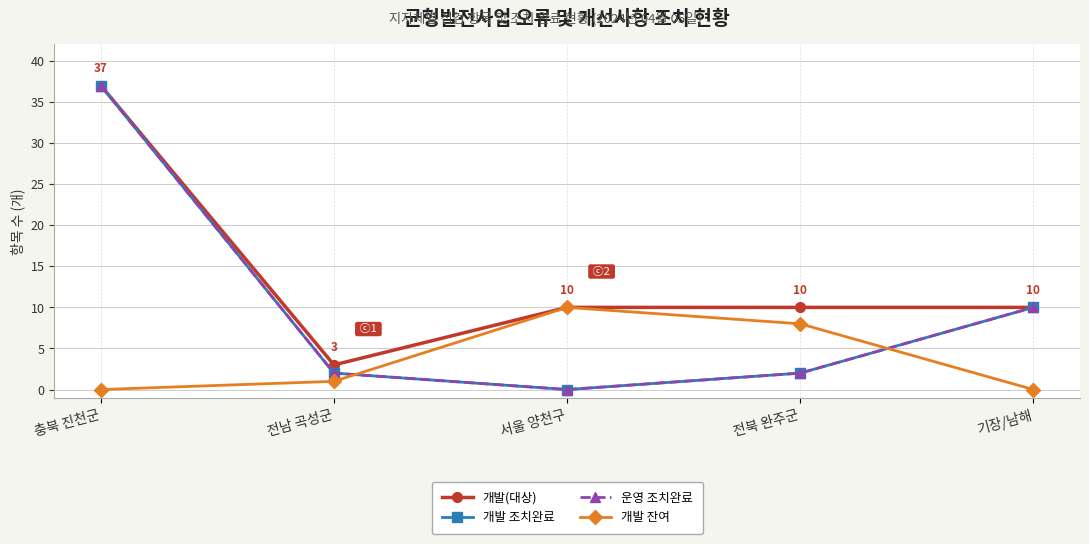

The value of 개발 잔여 at 전남 곡성군 is 1. True or false?

True